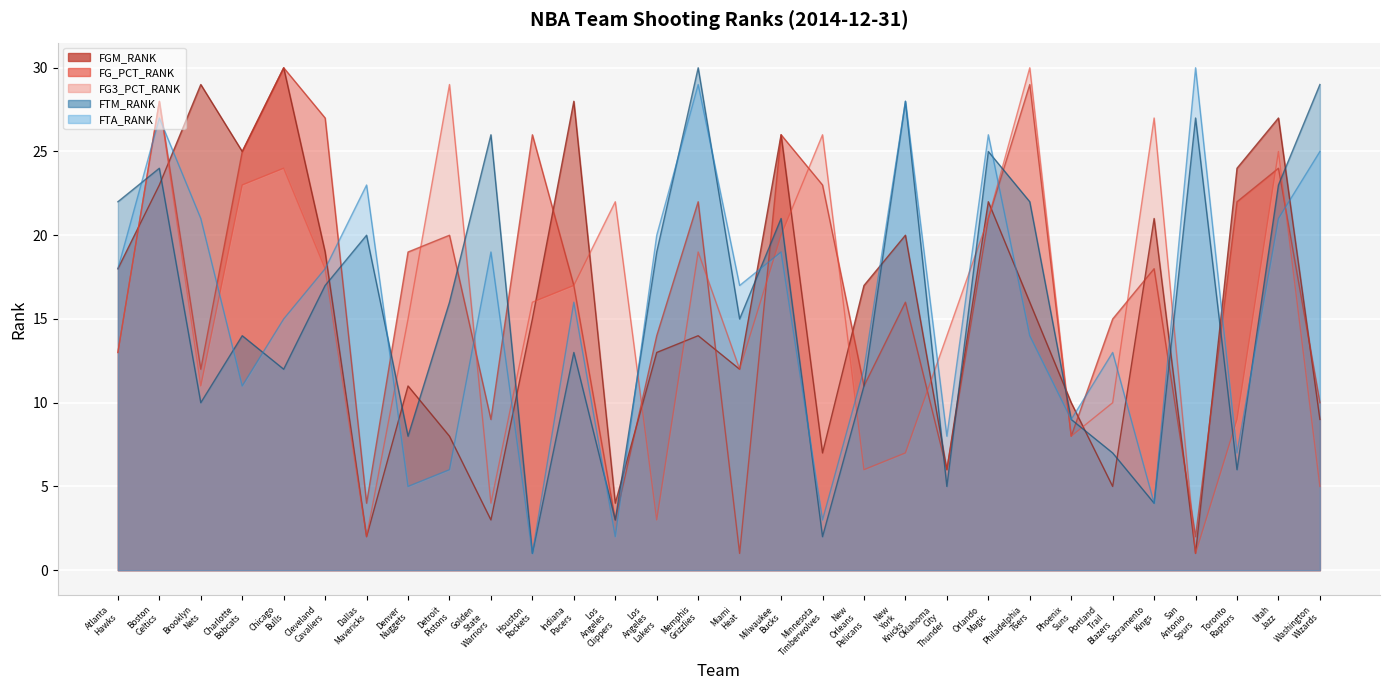

What is the average value of the FGM_RANK series?

16